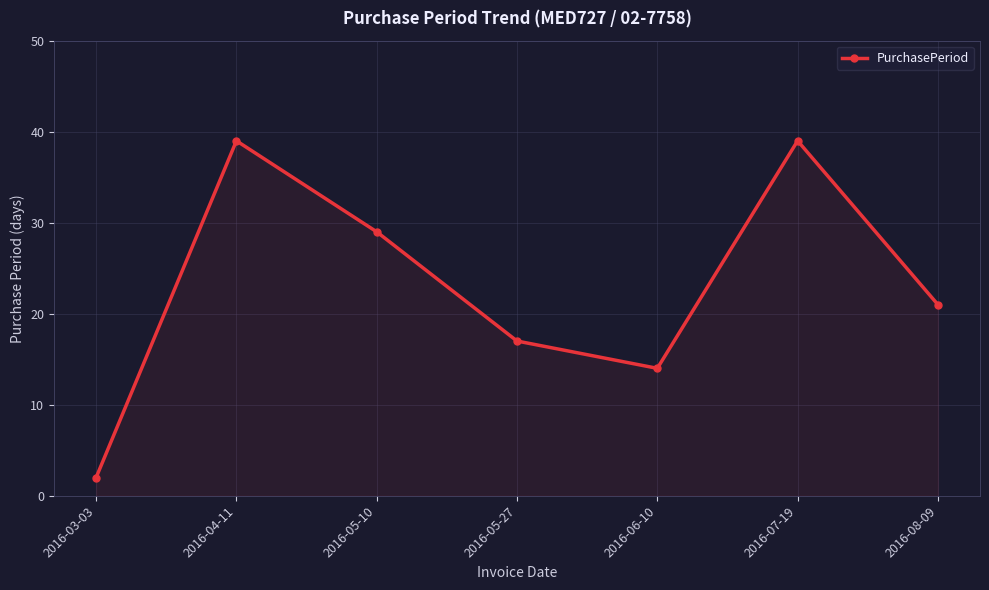

What is the value of the 7th point from the left?

21